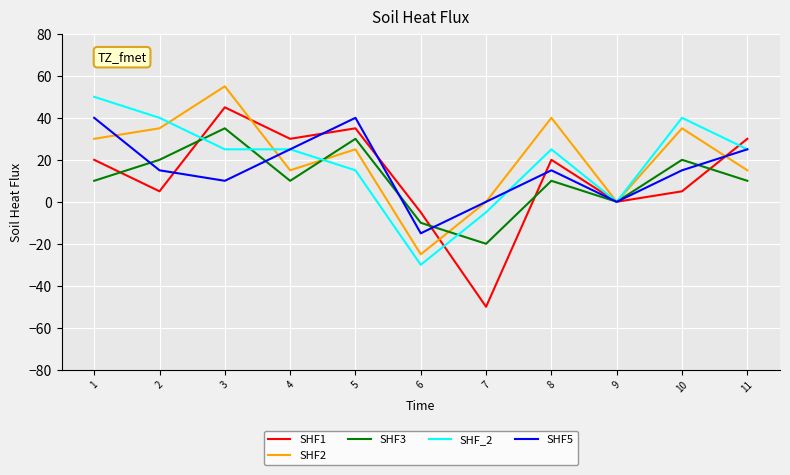

Between 3 and 9, which series saw the biggest shift?

SHF2